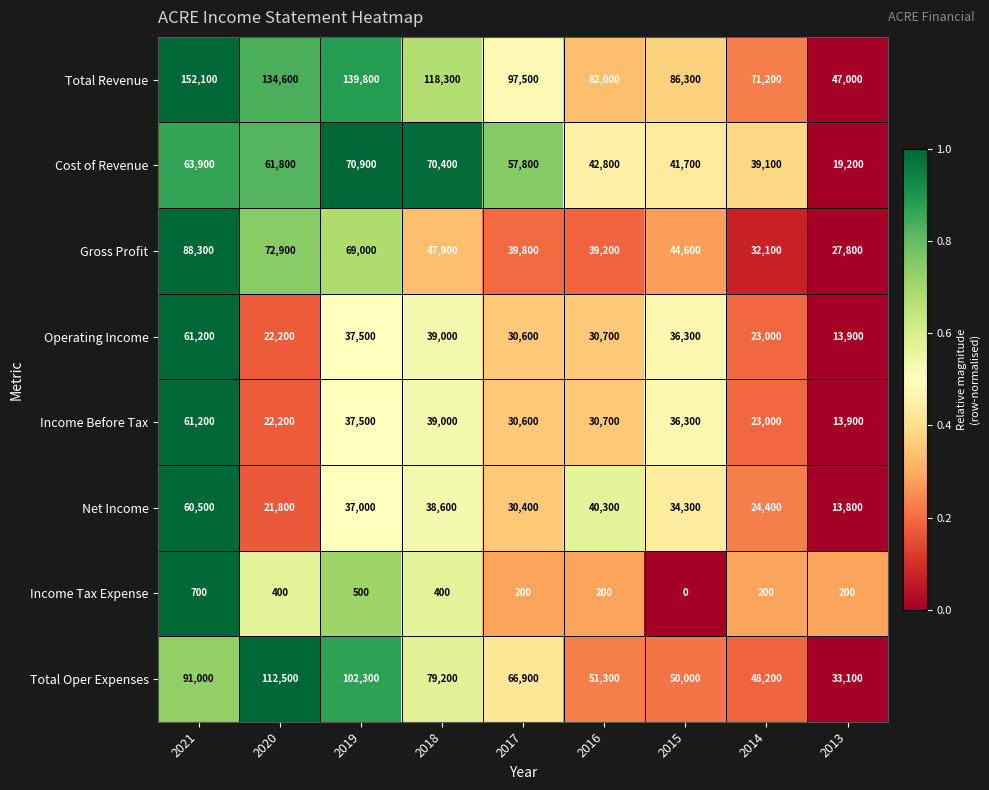

Which series changed the most between 2019 and 2017?

Total Revenue